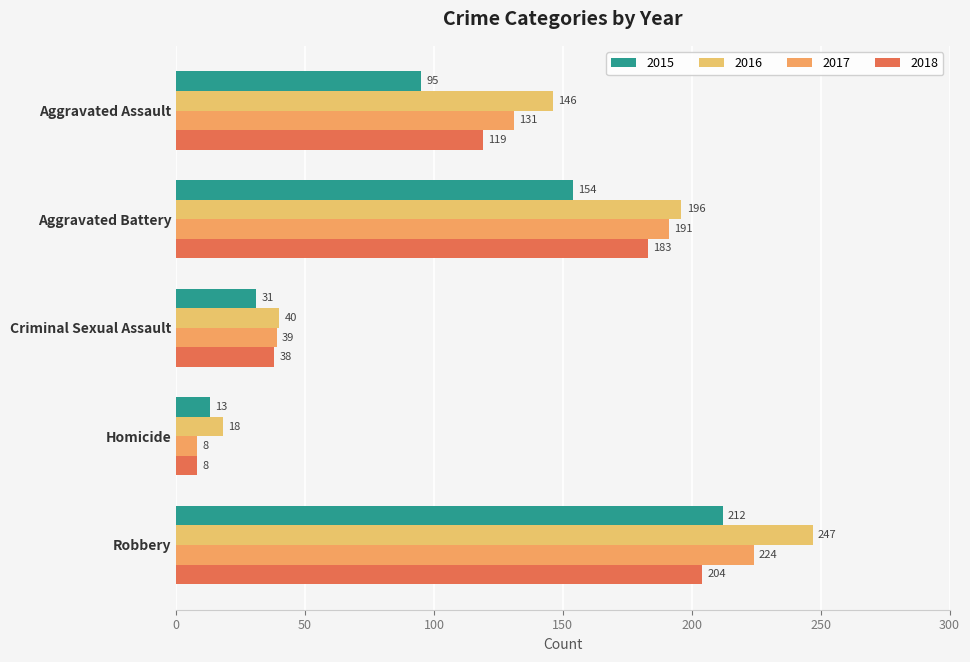

What is the greatest value displayed?

247